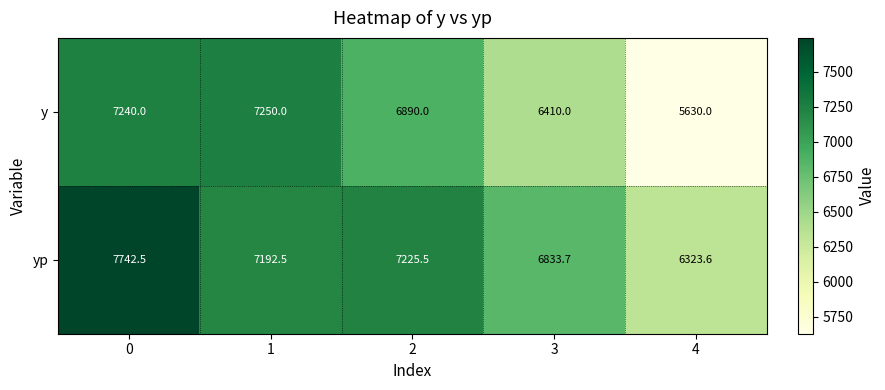

Reading left to right, extract all data points from this chart.

y: 7240.0	7250.0	6890.0	6410.0	5630.0
yp: 7742.5	7192.5	7225.5	6833.7	6323.6